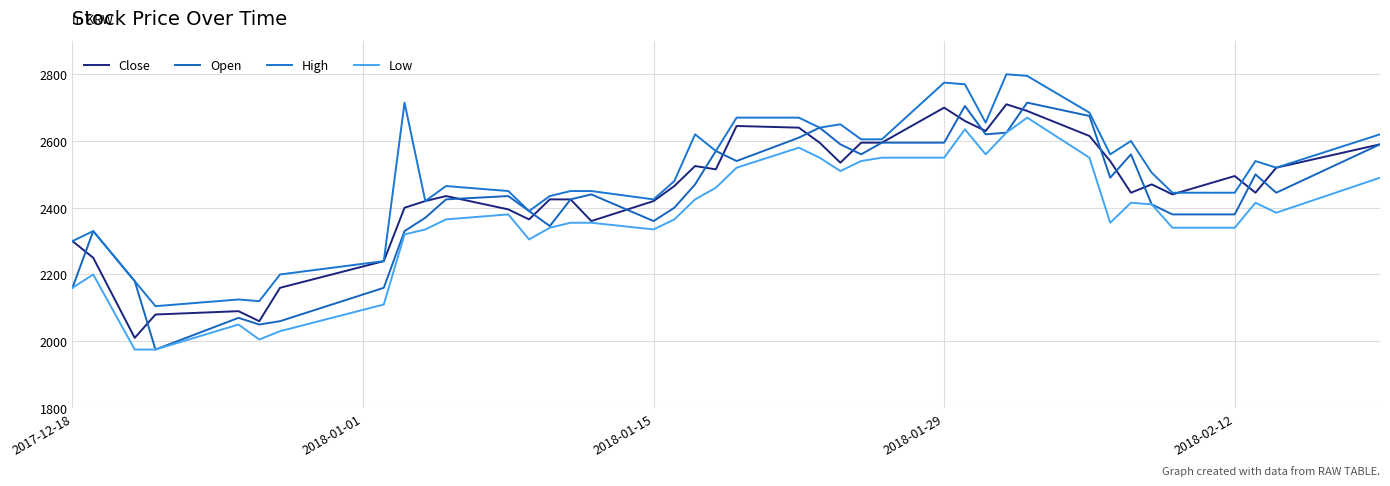

True or false: High and Low intersect in this chart.

False